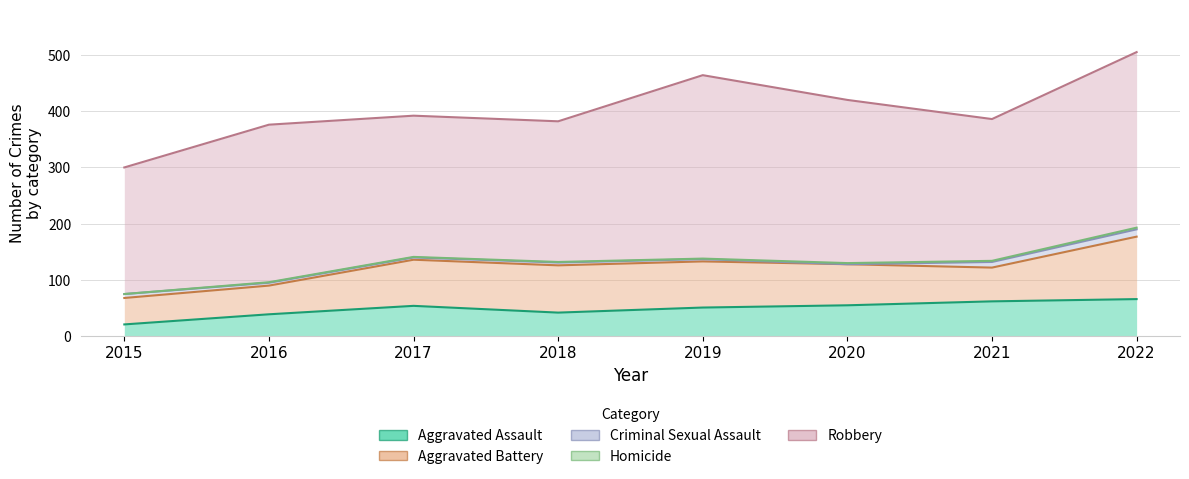

Count the number of categories in the chart.

8